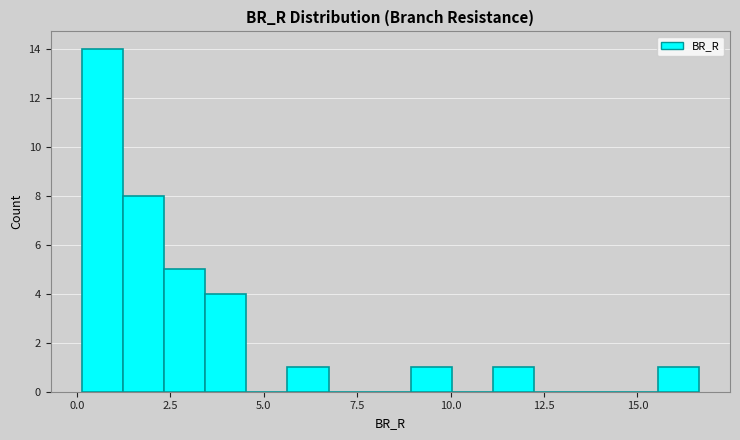

Read against the x-axis, roughly where is the centre of the tallest bar?

0.5